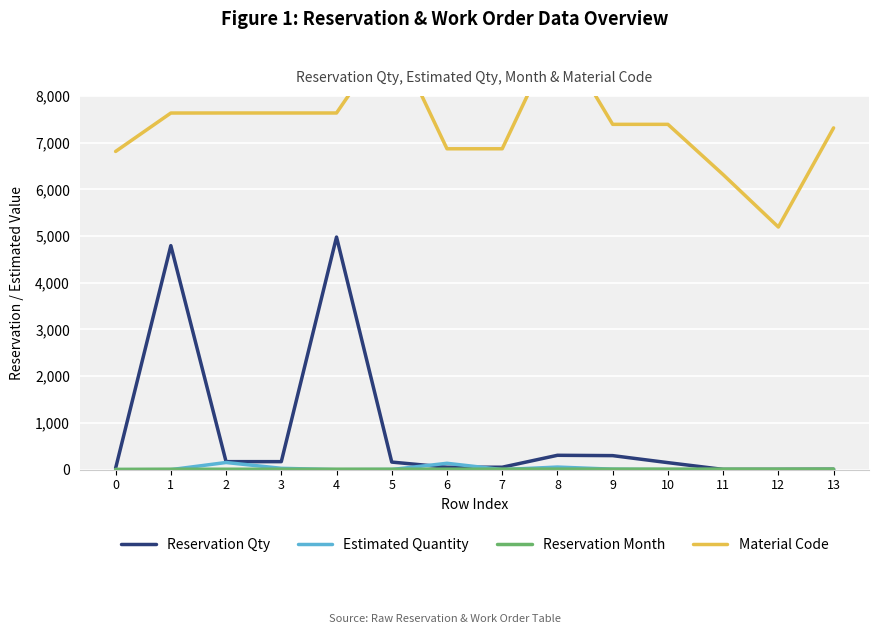

What is the difference between the second highest and minimum values in the Estimated Quantity series?

136.0